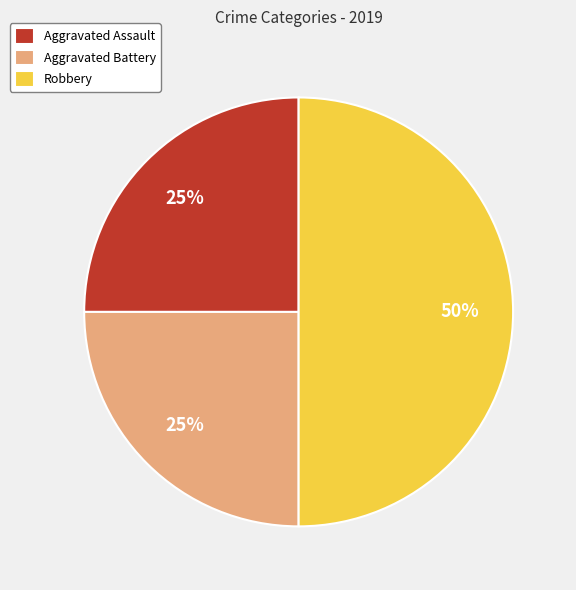

What is the ratio of the value at Aggravated Assault to the value at Robbery?

0.5